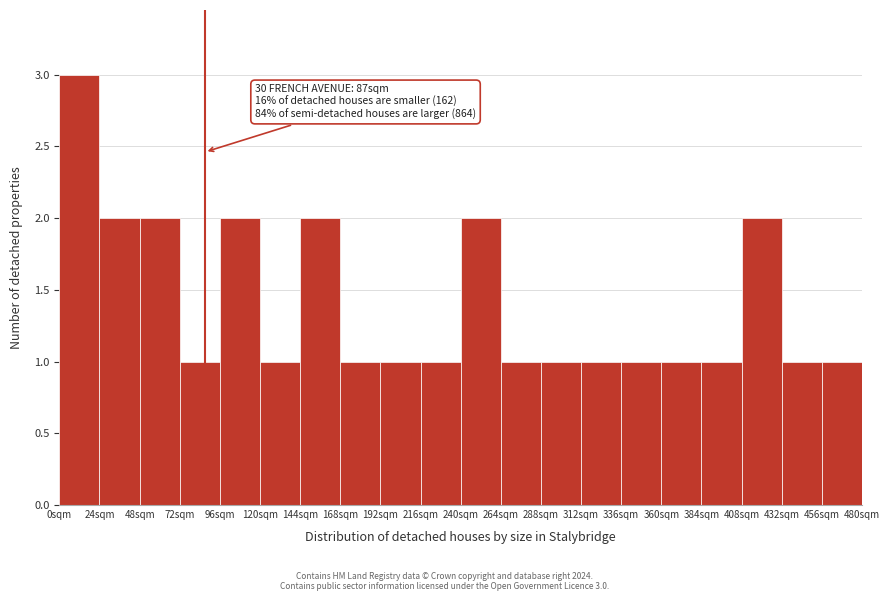

Which range on the x-axis has the tallest bar?

0 to 24